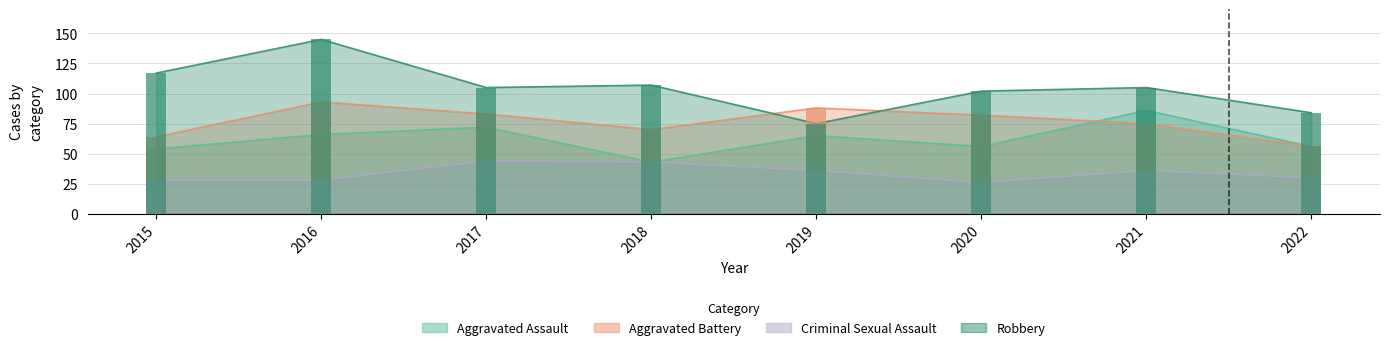

Which series has the largest range (max minus min)?

Robbery